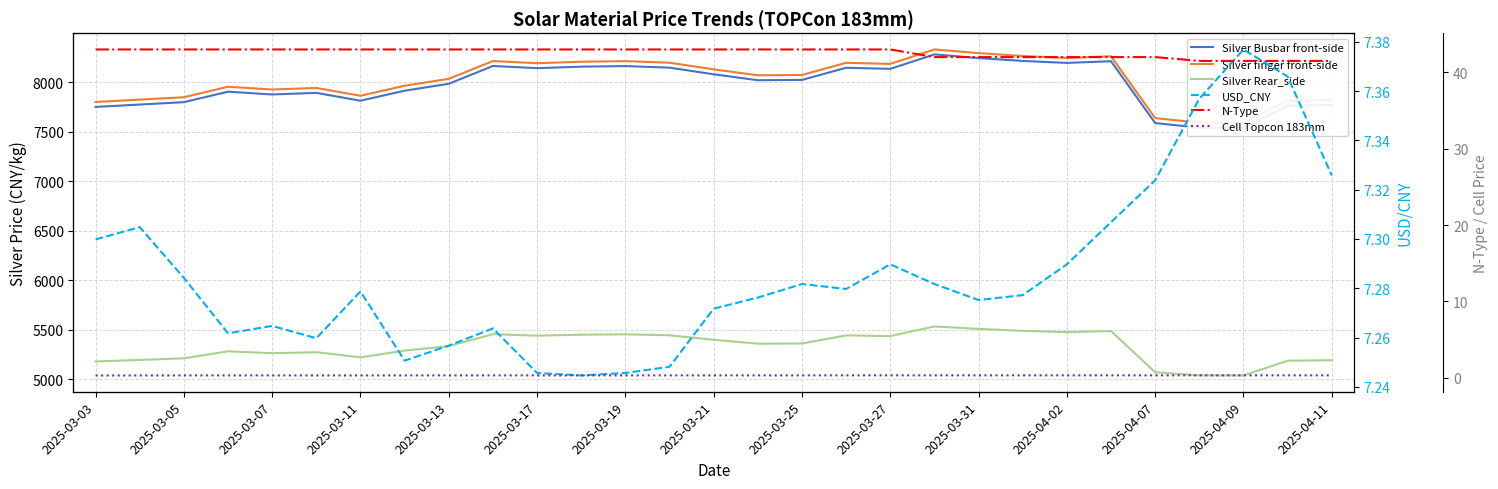

True or false: Cell Topcon 183mm has a value of 0.5 at 2025-04-09.

False